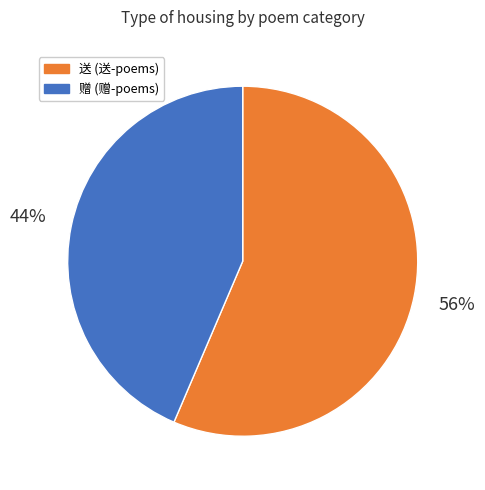

Is there a majority slice in this chart?

Yes